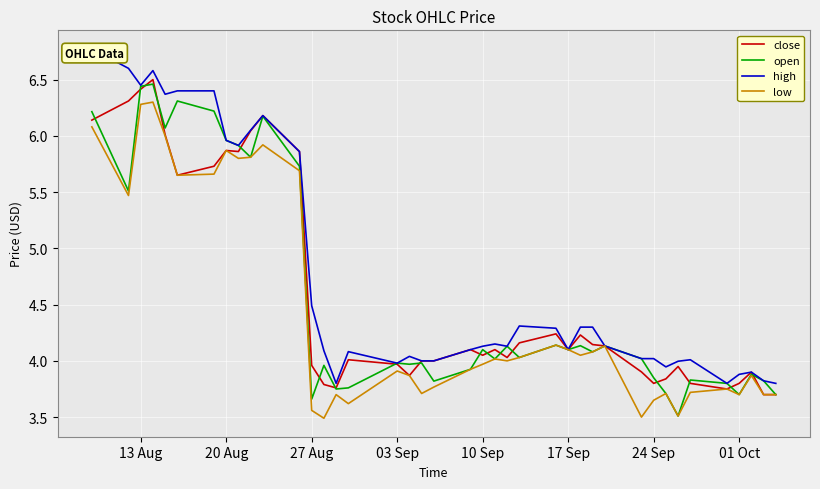

What is the difference between the maximum and minimum values in the close series?

2.8